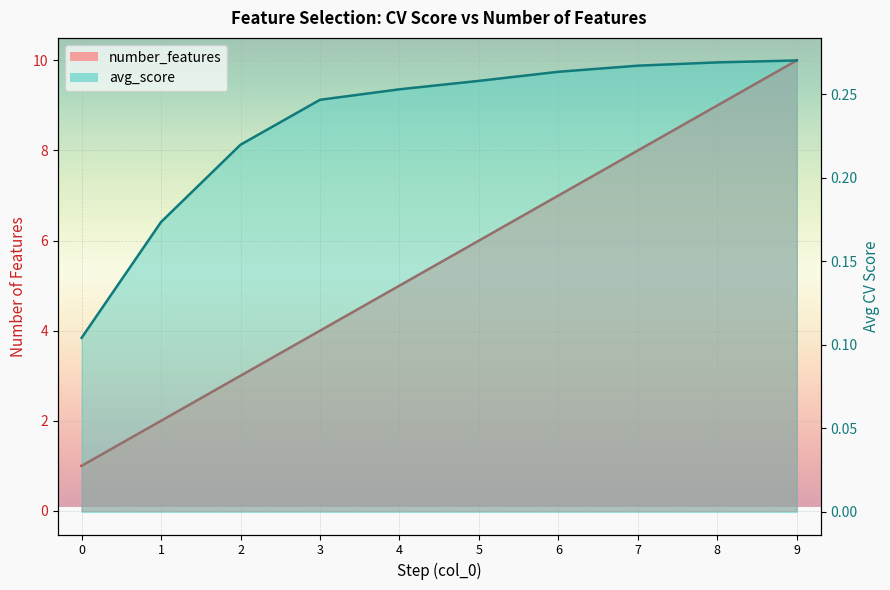

True or false: avg_score and number_features cross at least once.

False